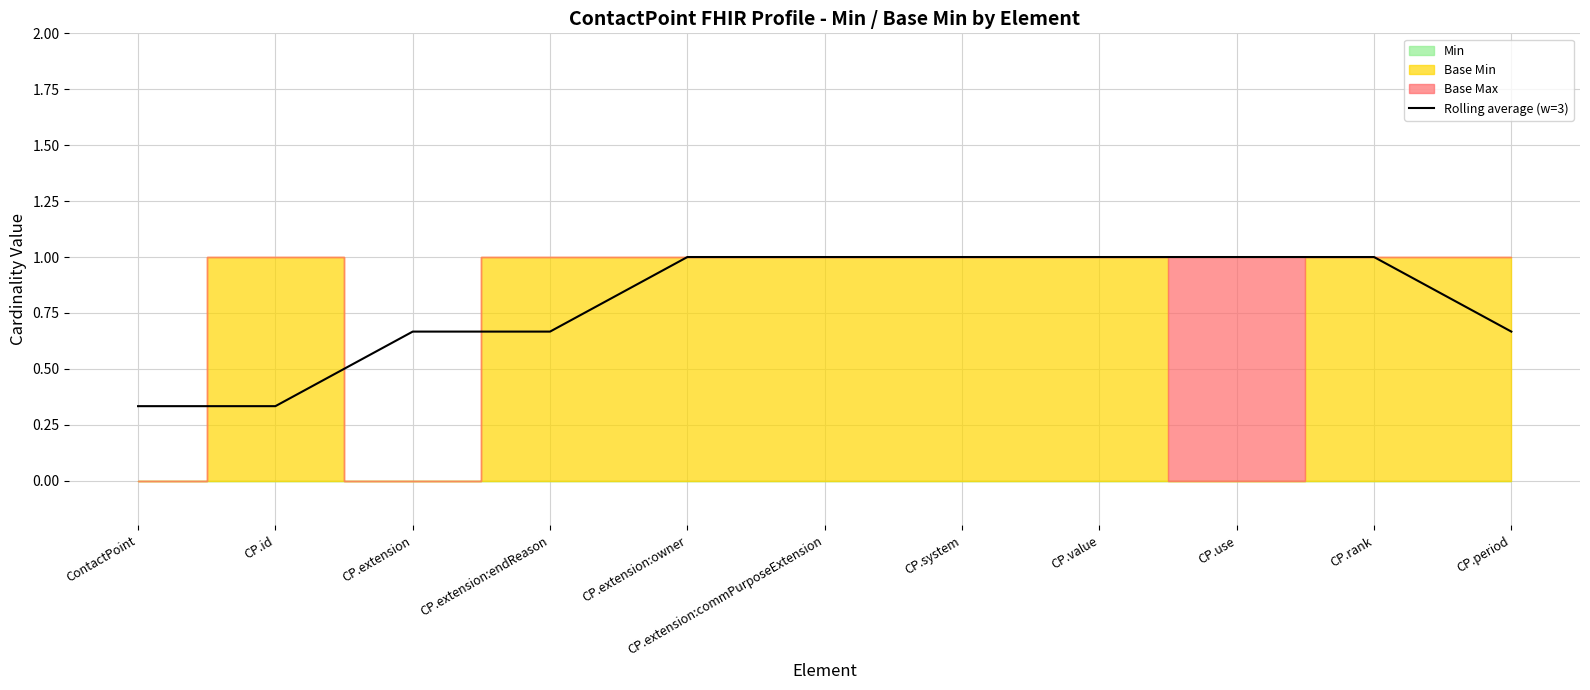

What position from the right is CP.extension:endReason?

8